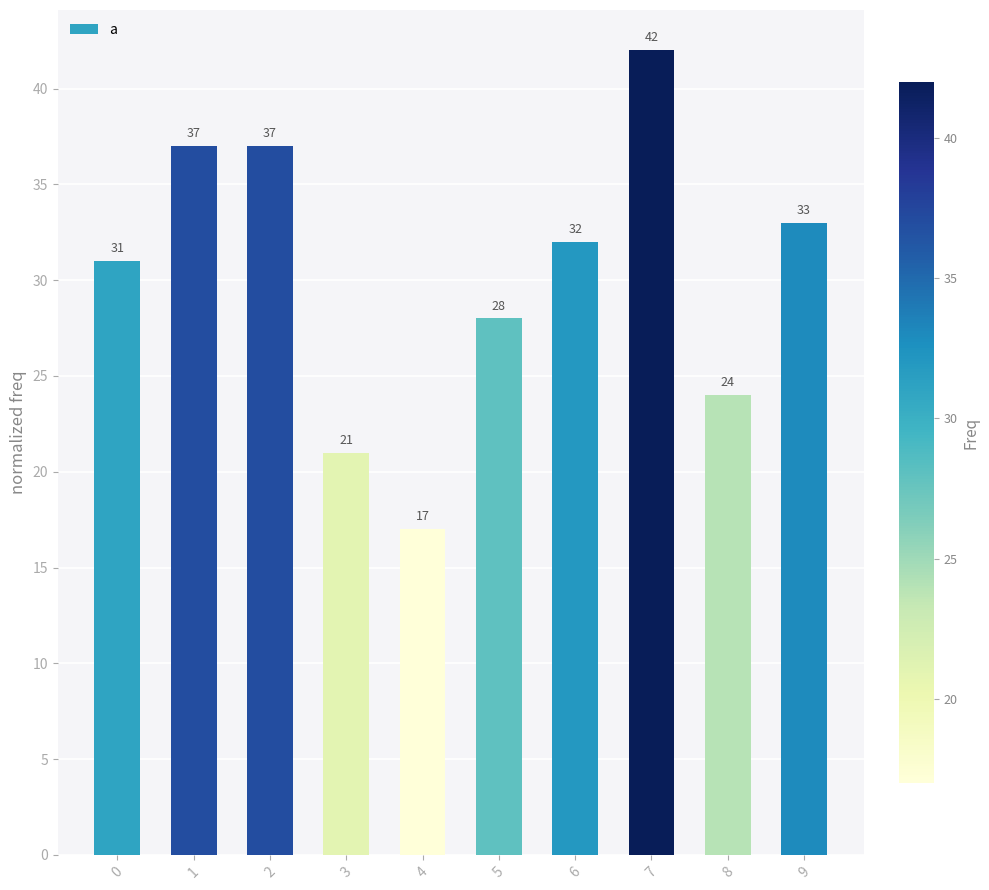

Reading left to right, list all the values displayed in this chart.

0=31	1=37	2=37	3=21	4=17	5=28	6=32	7=42	8=24	9=33